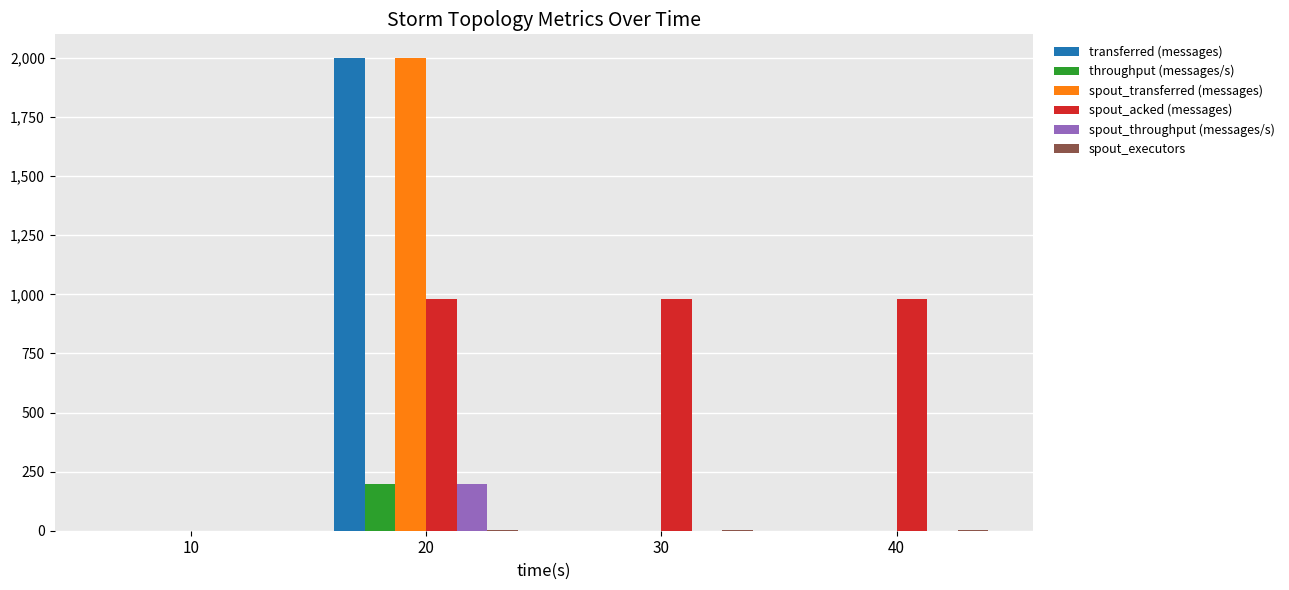

The value of spout_throughput (messages/s) at 20 is 134. True or false?

False